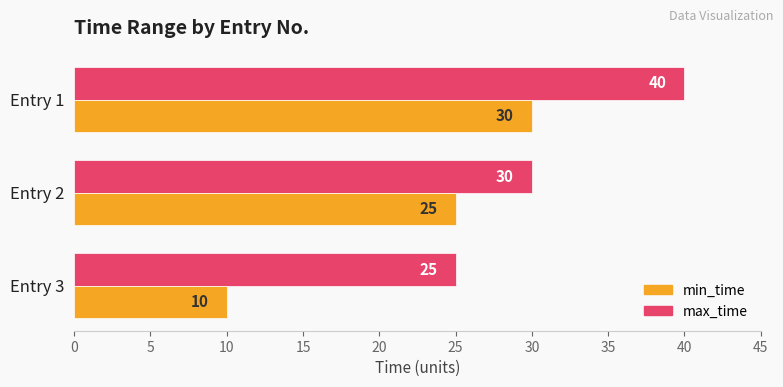

At Entry 3, list the series in order from largest to smallest.

max_time, min_time